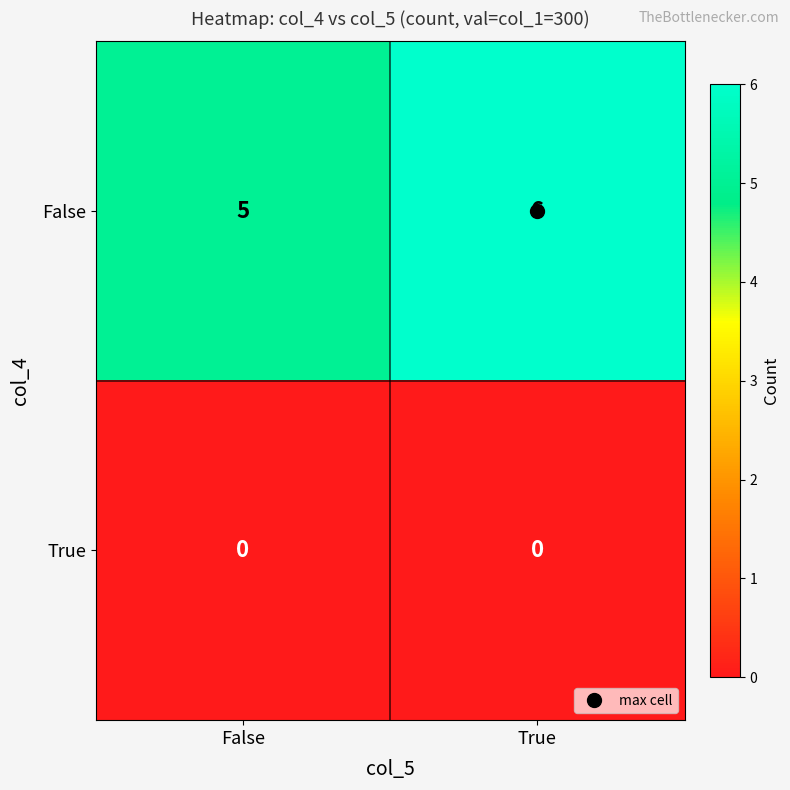

The False series shows 5 at False. True or false?

True